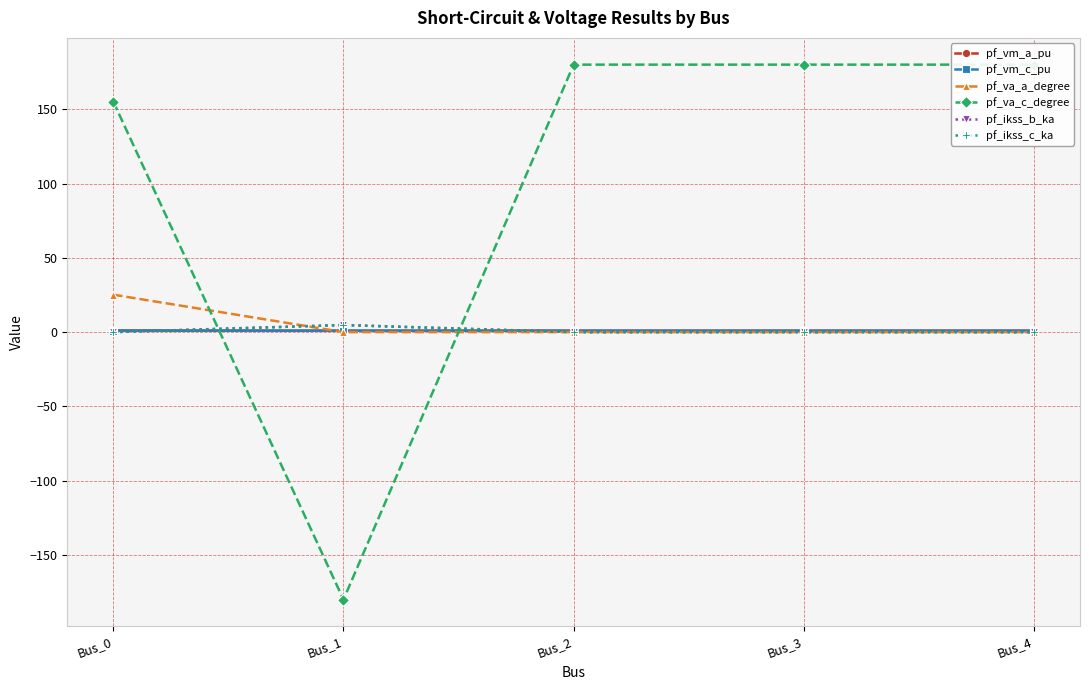

Rank the series by their maximum value, from lowest to highest.

pf_vm_a_pu, pf_vm_c_pu, pf_ikss_b_ka, pf_ikss_c_ka, pf_va_a_degree, pf_va_c_degree